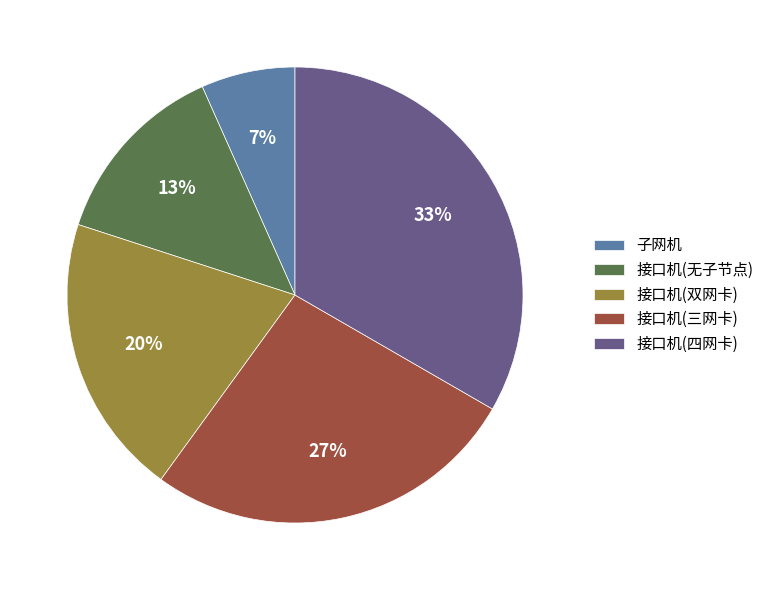

What is the smallest slice in the pie chart?

子网机